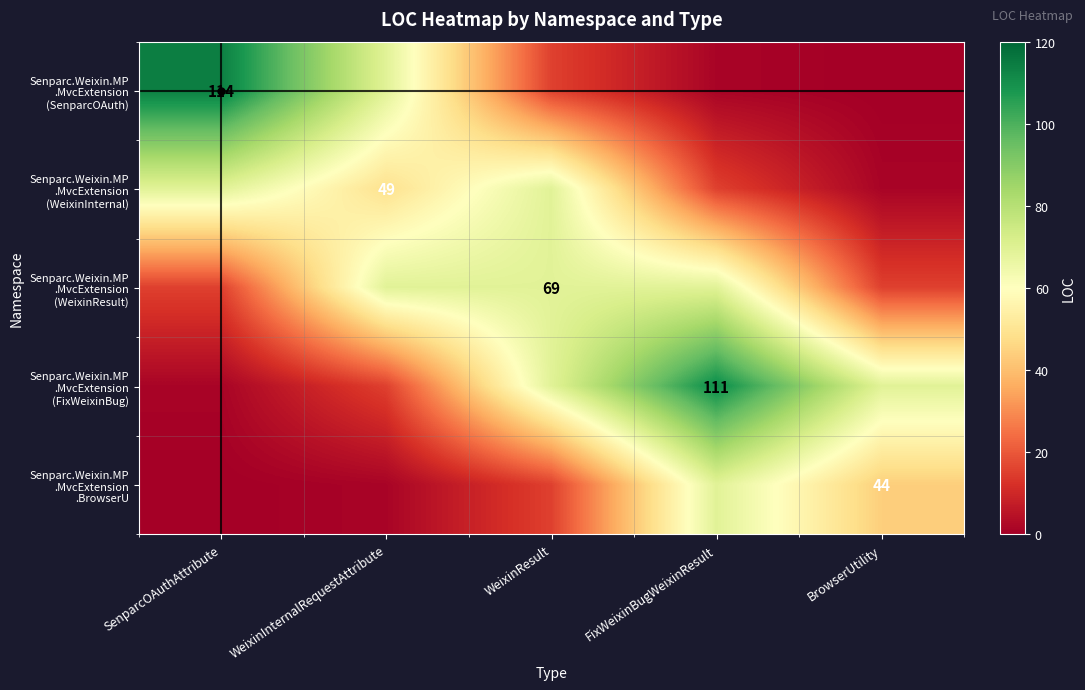

Which category has the highest value in the Senparc.Weixin.MP .MvcExtension (FixWeixinBug) series?

FixWeixinBugWeixinResult